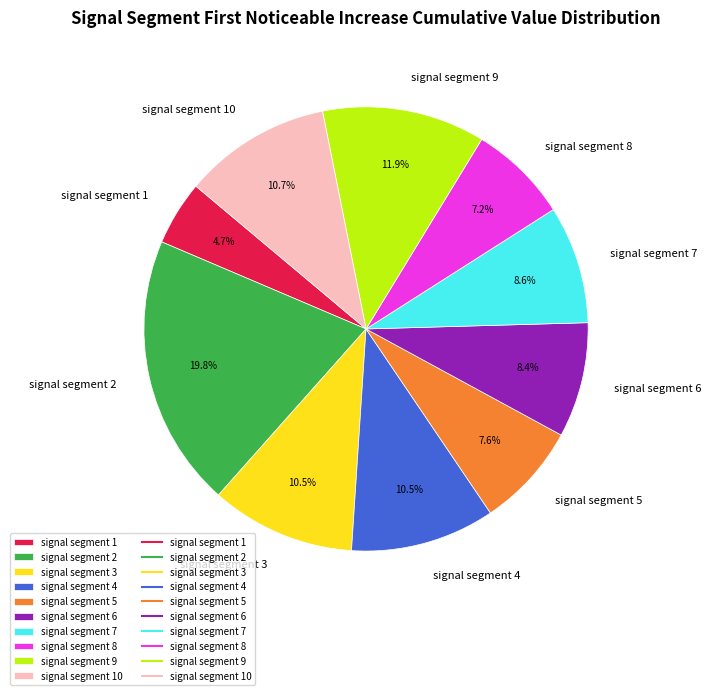

What portion of the pie excludes signal segment 1?

95.3%